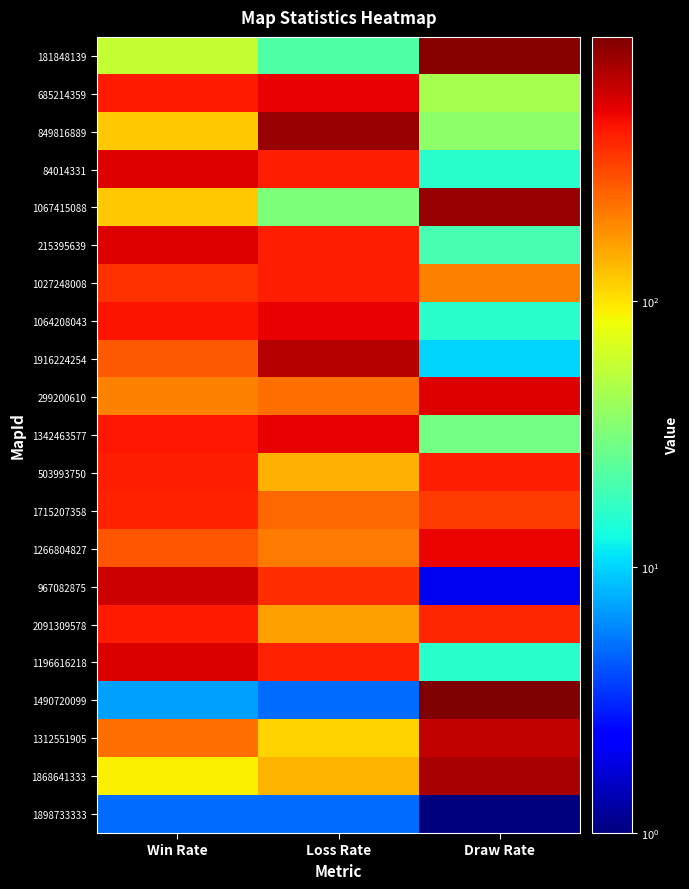

At which category does the chart reach its peak across all series?

Draw Rate